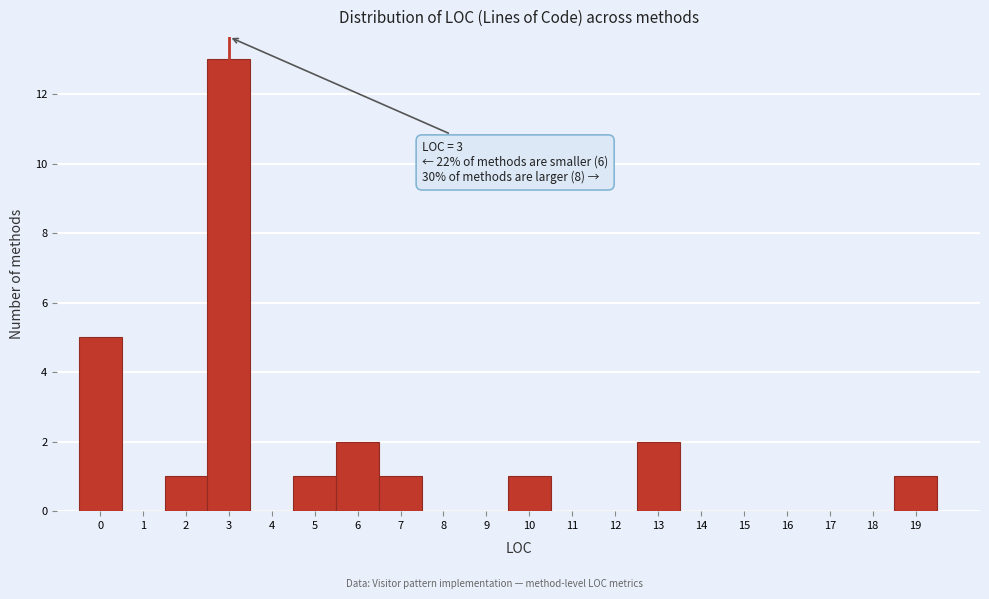

Over which range of the x-axis is the bar tallest?

2.5 to 3.5